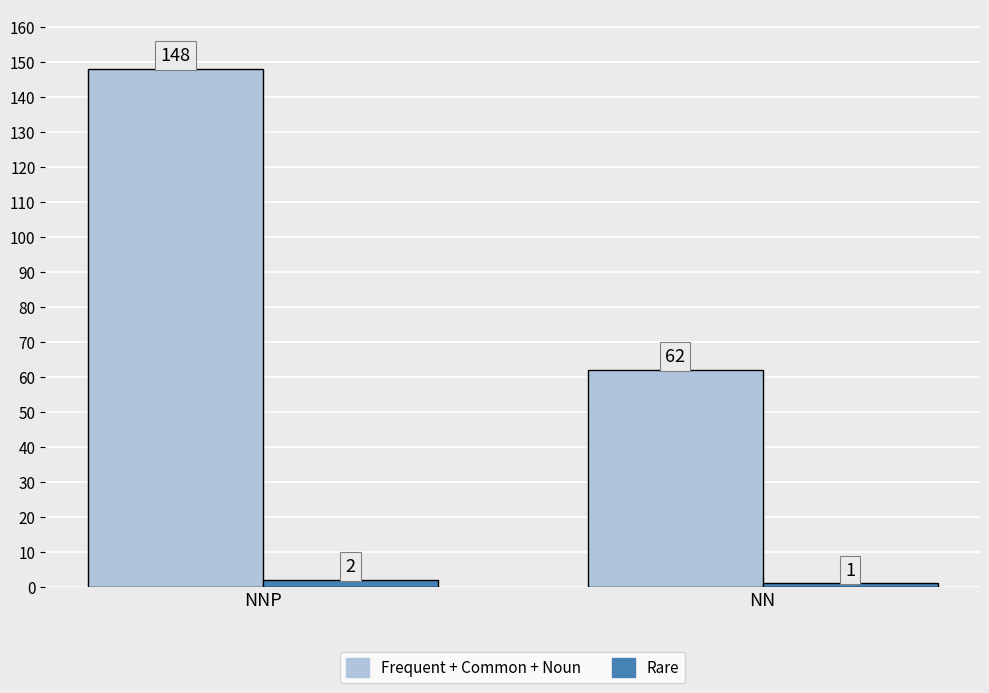

Are the bars horizontal?

No